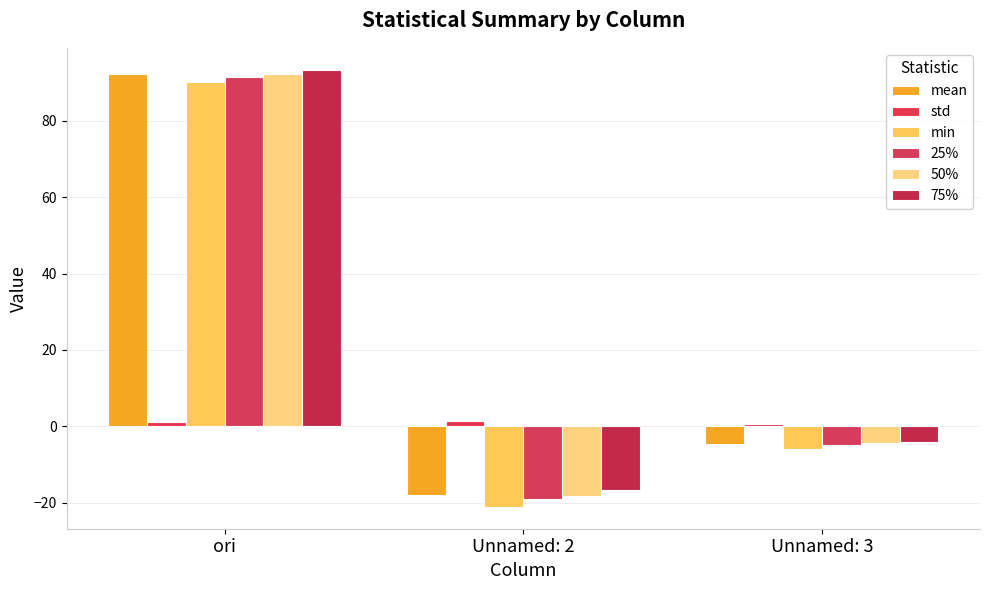

The std series shows 1.5 at Unnamed: 2. True or false?

True